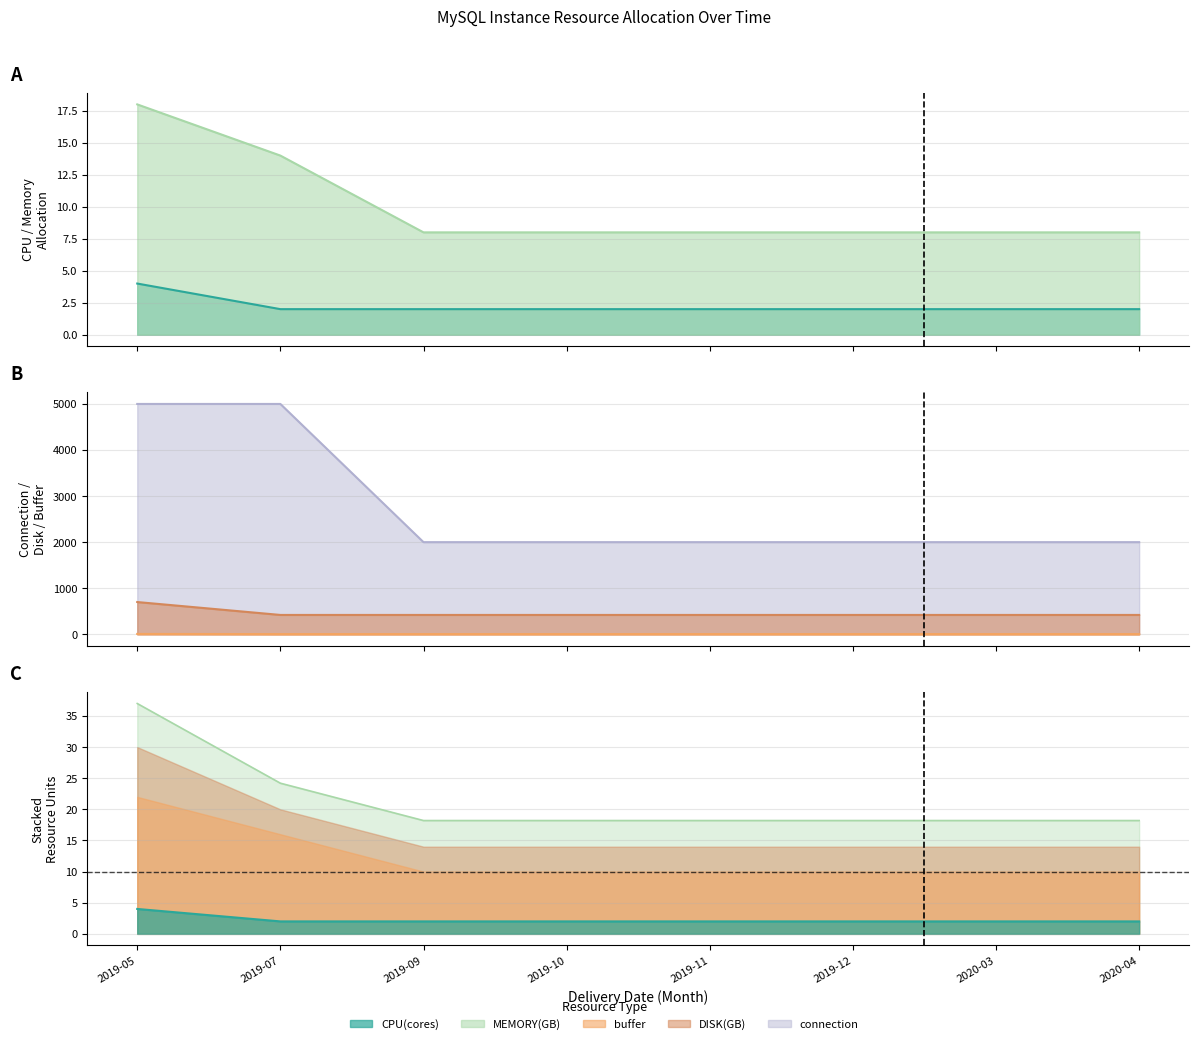

The value of CPU(cores) at 2019-09 is 2. True or false?

True